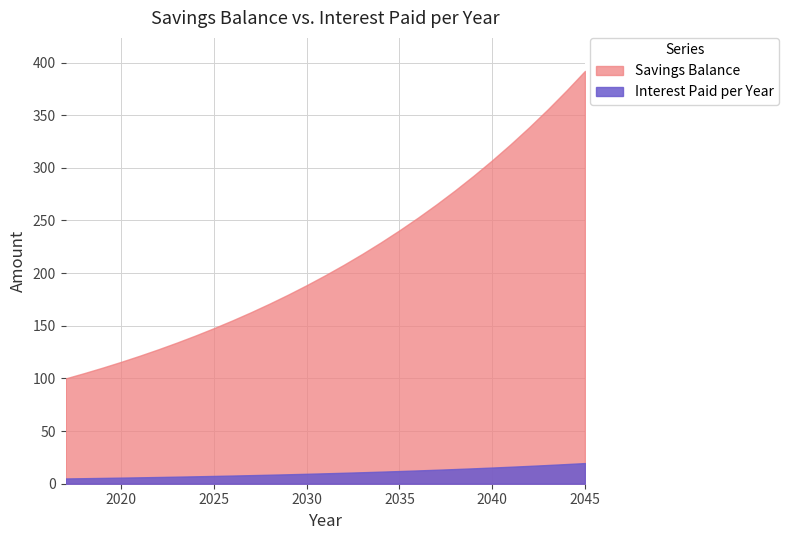

How many data points in Interest Paid per Year are less than 9?

13